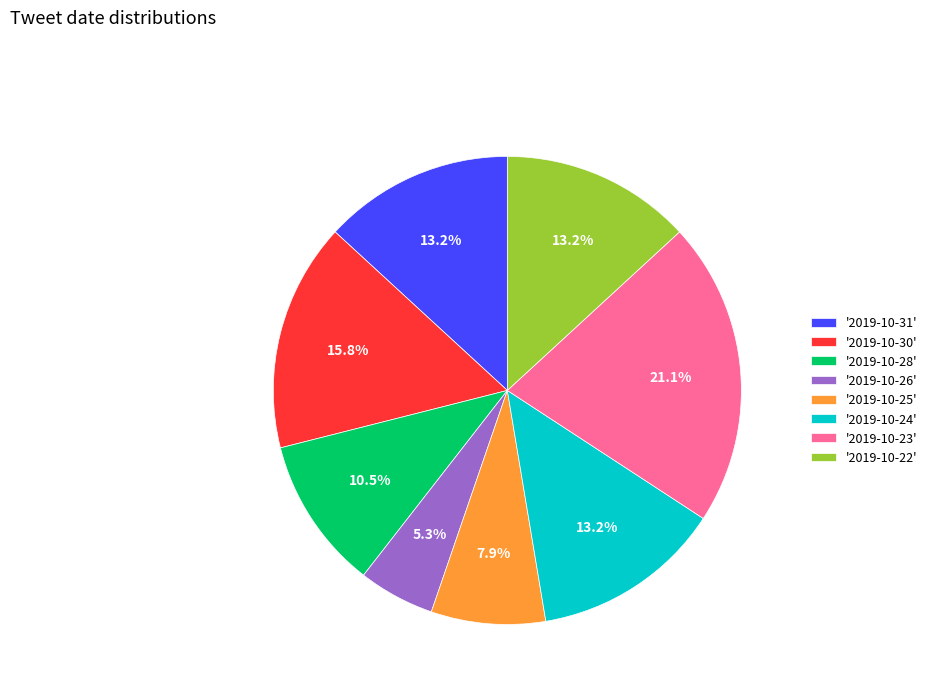

Which has a higher value, '2019-10-28' or '2019-10-26'?

'2019-10-28'